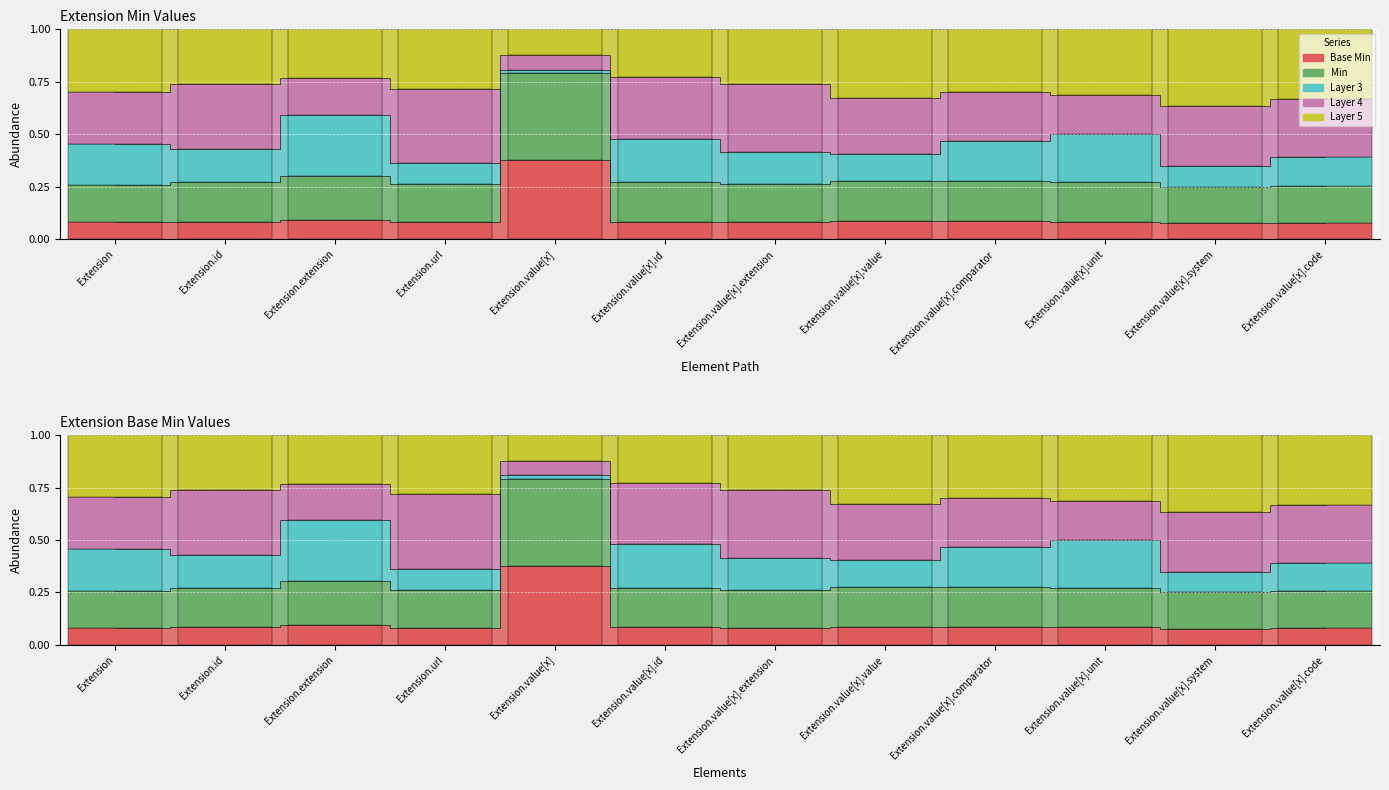

True or false: Base Min has a value of 0.1 at Extension.value[x].code.

True